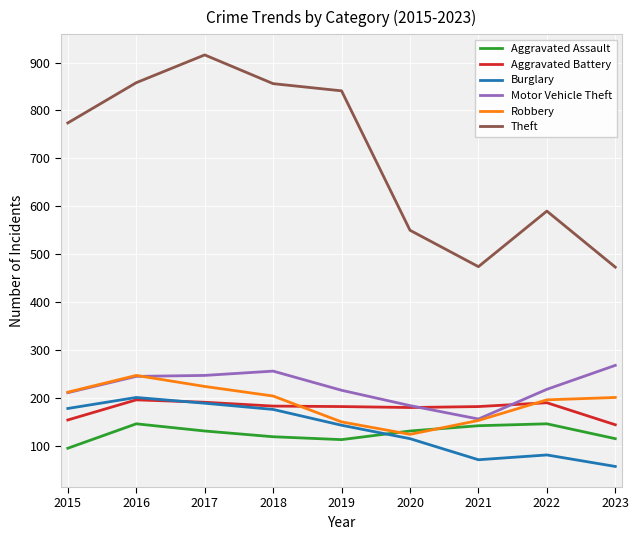

Is this an area chart (filled region under the line)?

No